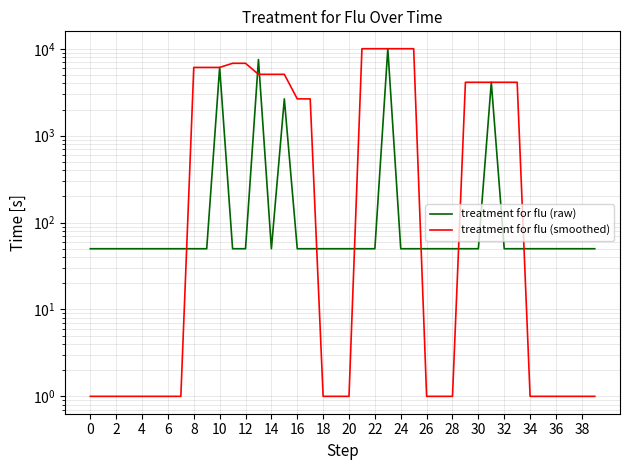

Reading left to right, what are all the values shown in this chart?

treatment for flu (raw): 50.0	50.0	50.0	50.0	50.0	50.0	50.0	50.0	50.0	50.0	6105.6	50.0	50.0	7519.0	50.0	2652.7	50.0	50.0	50.0	50.0	50.0	50.0	50.0	10026.9	50.0	50.0	50.0	50.0	50.0	50.0	50.0	4119.8	50.0	50.0	50.0	50.0	50.0	50.0	50.0	50.0
treatment for flu (smoothed): 1.0	1.0	1.0	1.0	1.0	1.0	1.0	1.0	6105.6	6105.6	6105.6	6812.3	6812.3	5085.9	5085.9	5085.9	2652.7	2652.7	1.0	1.0	1.0	10026.9	10026.9	10026.9	10026.9	10026.9	1.0	1.0	1.0	4119.8	4119.8	4119.8	4119.8	4119.8	1.0	1.0	1.0	1.0	1.0	1.0